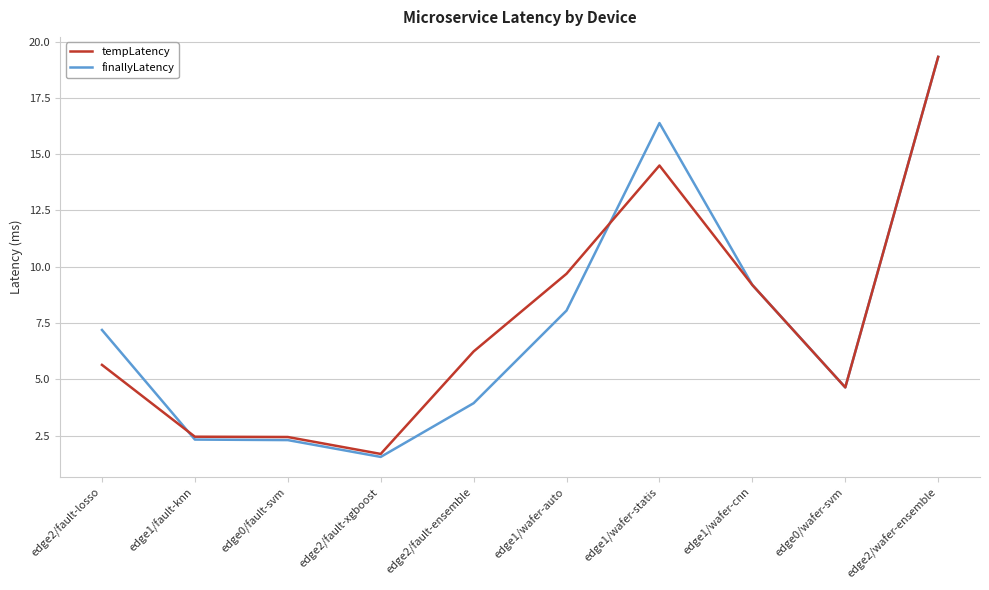

In tempLatency, how many points are lower than both neighbors (excluding endpoints)?

2